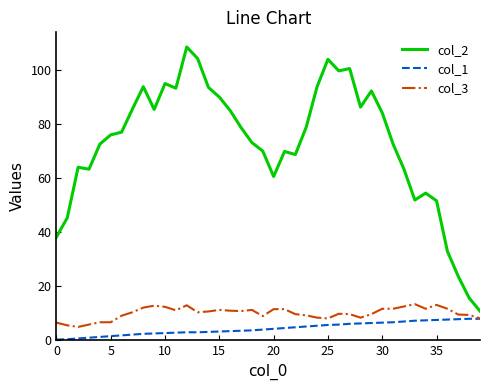

In col_2, how many points are lower than both neighbors (excluding endpoints)?

8